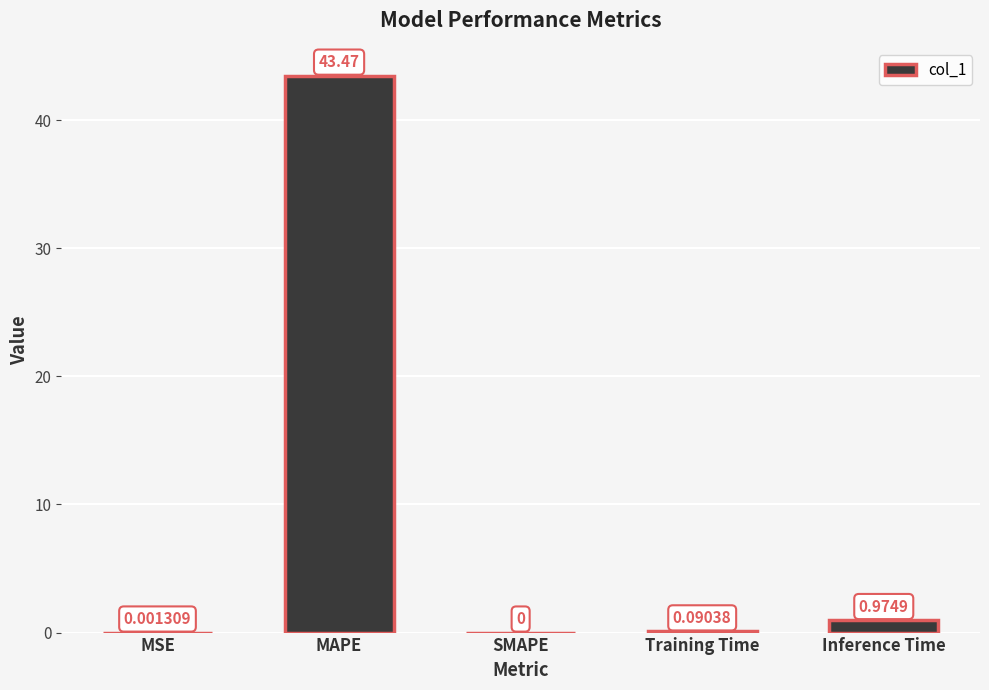

Between MSE and SMAPE, which is larger?

MSE